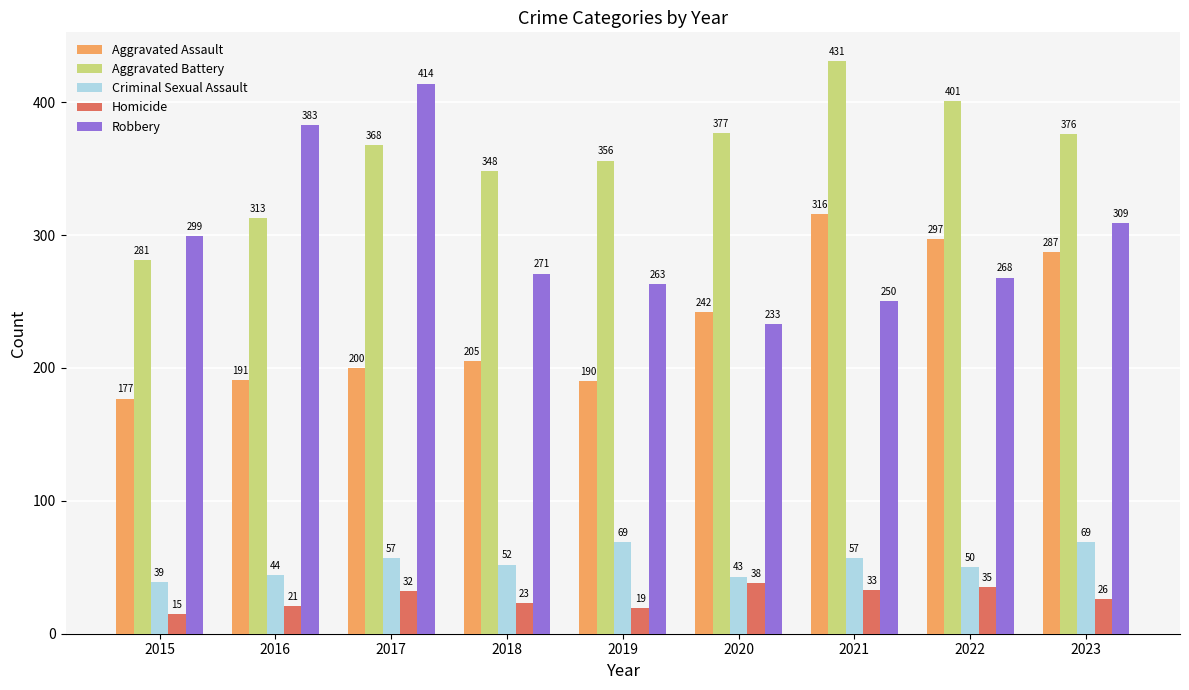

What is the smallest value displayed?

15